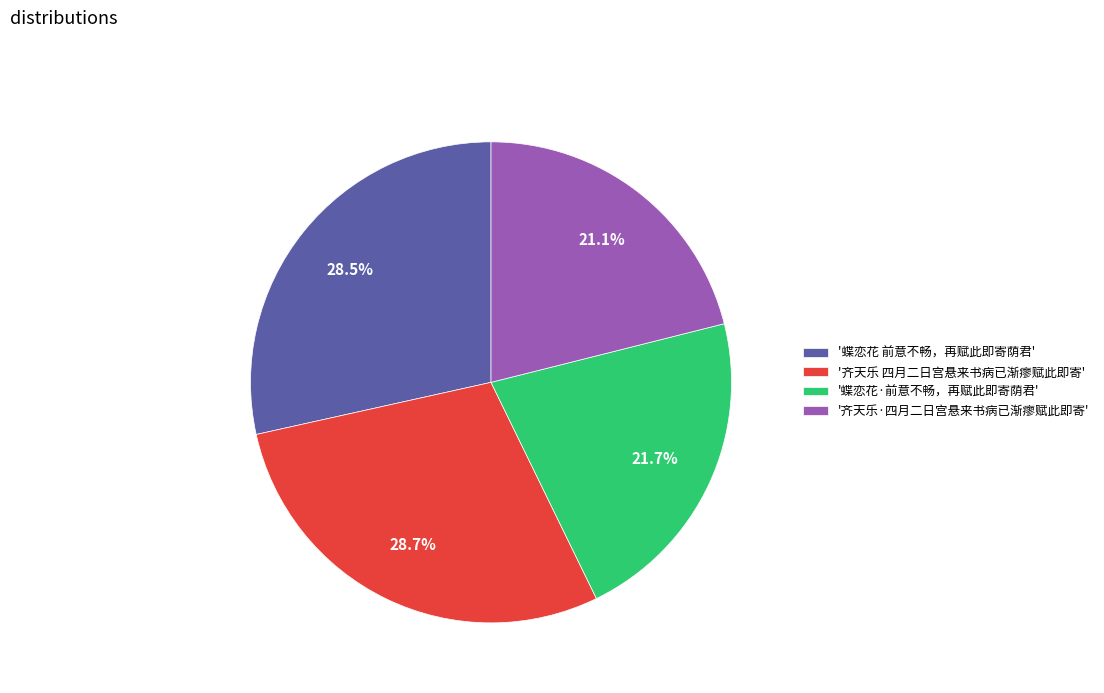

Which category has the smallest portion of the pie?

'齐天乐·四月二日宫悬来书病已渐瘳赋此即寄'